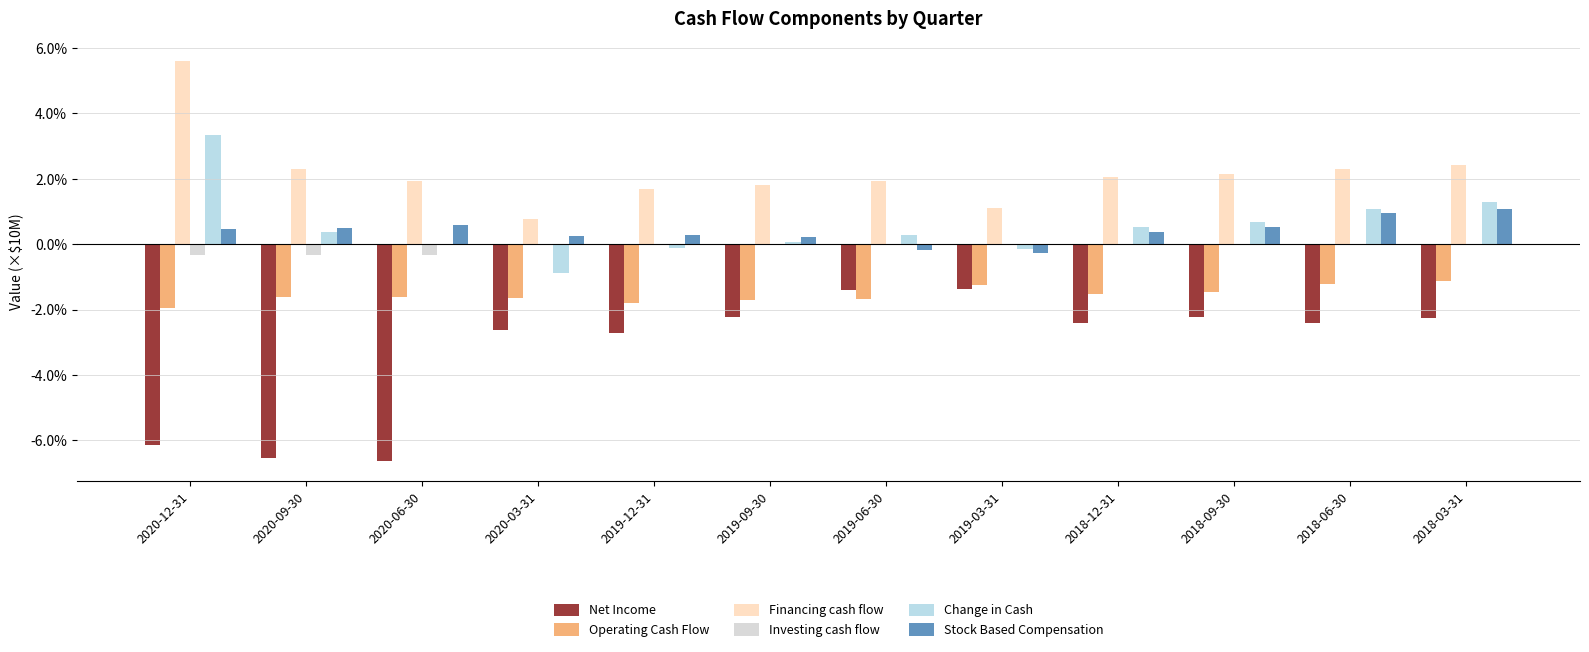

Which series has the largest total across all categories?

Financing cash flow